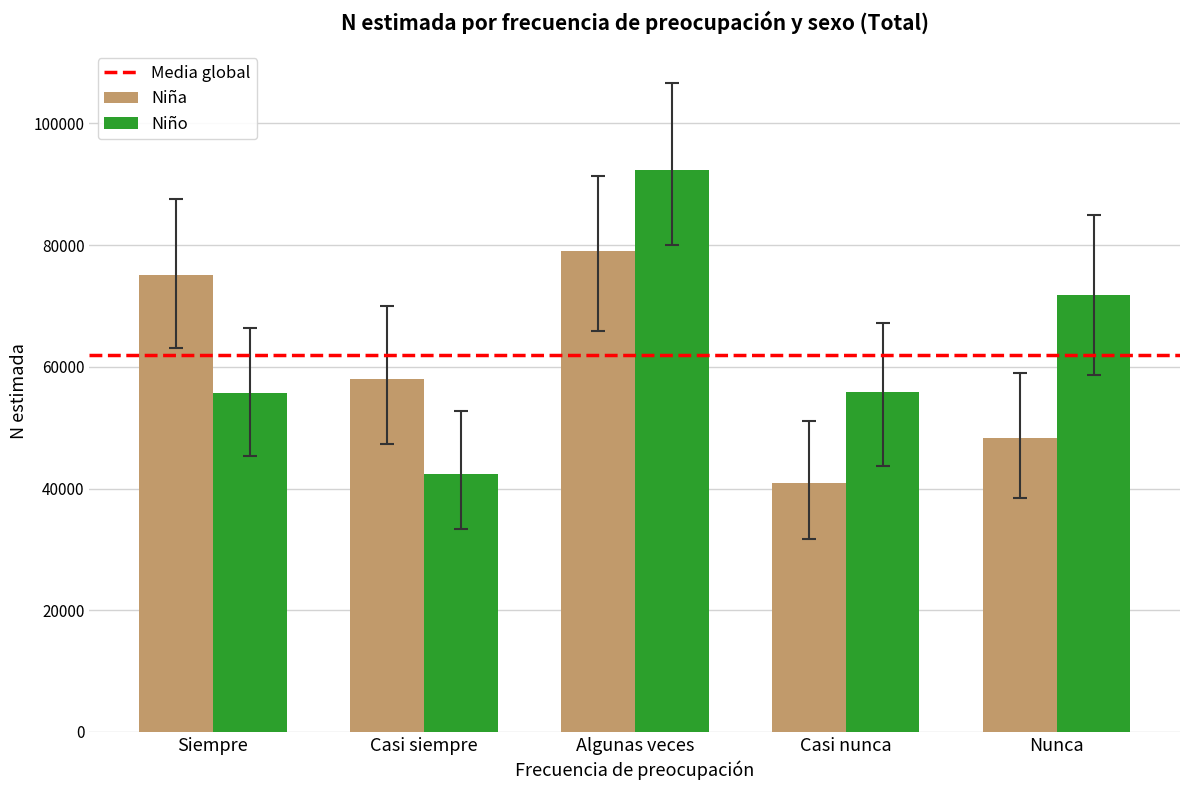

What is the difference between the maximum and minimum values in the Niña series?

37997